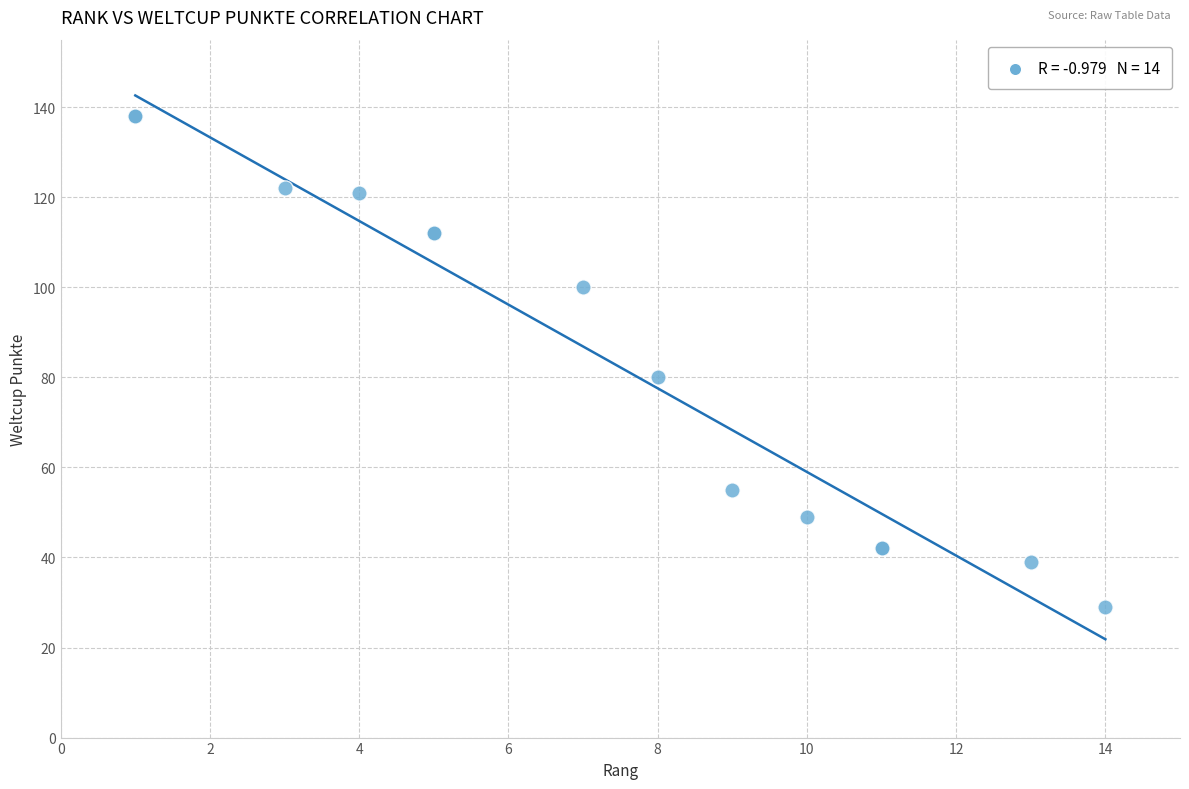

What Y value in the scatter plot is closest to 83?

80